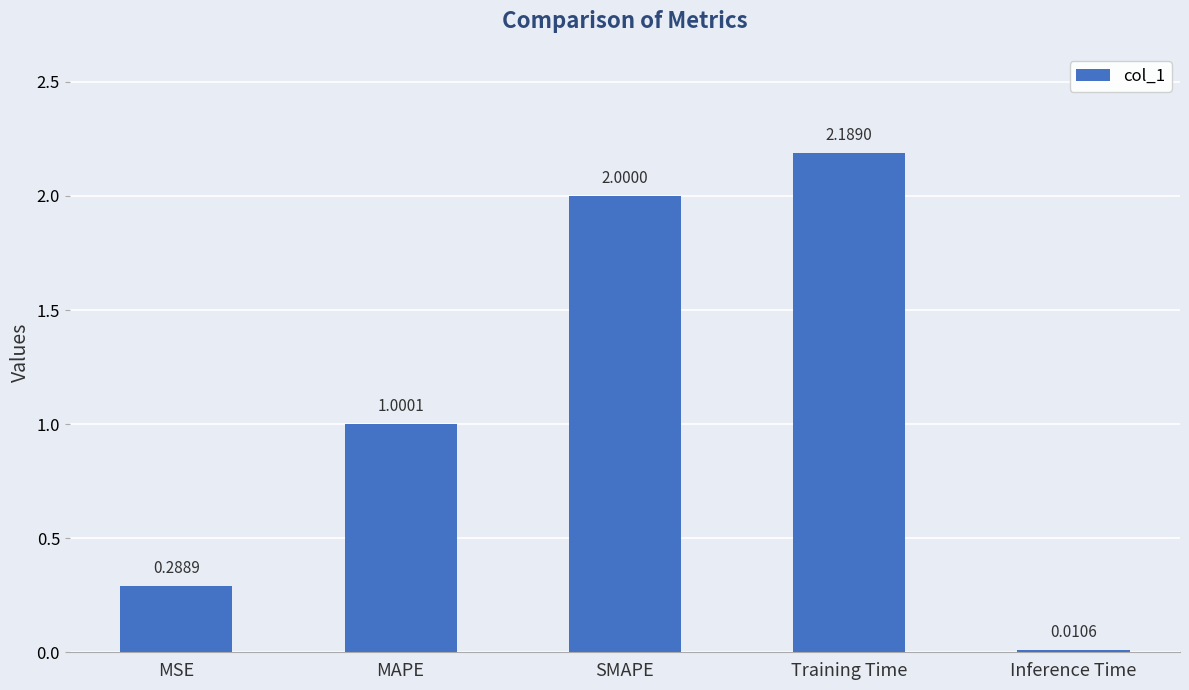

How many distinct data groups are displayed?

1